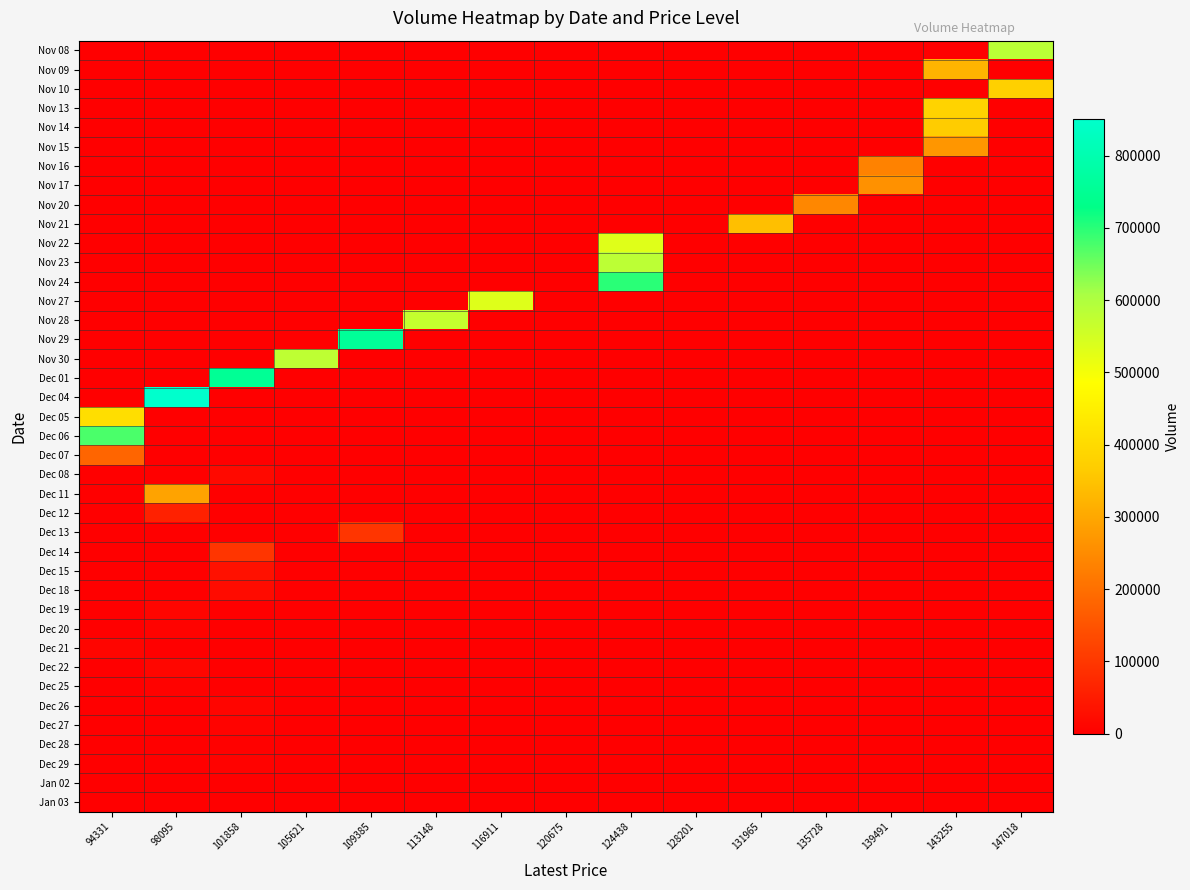

Between 120675 and 124438, which is larger?

120675